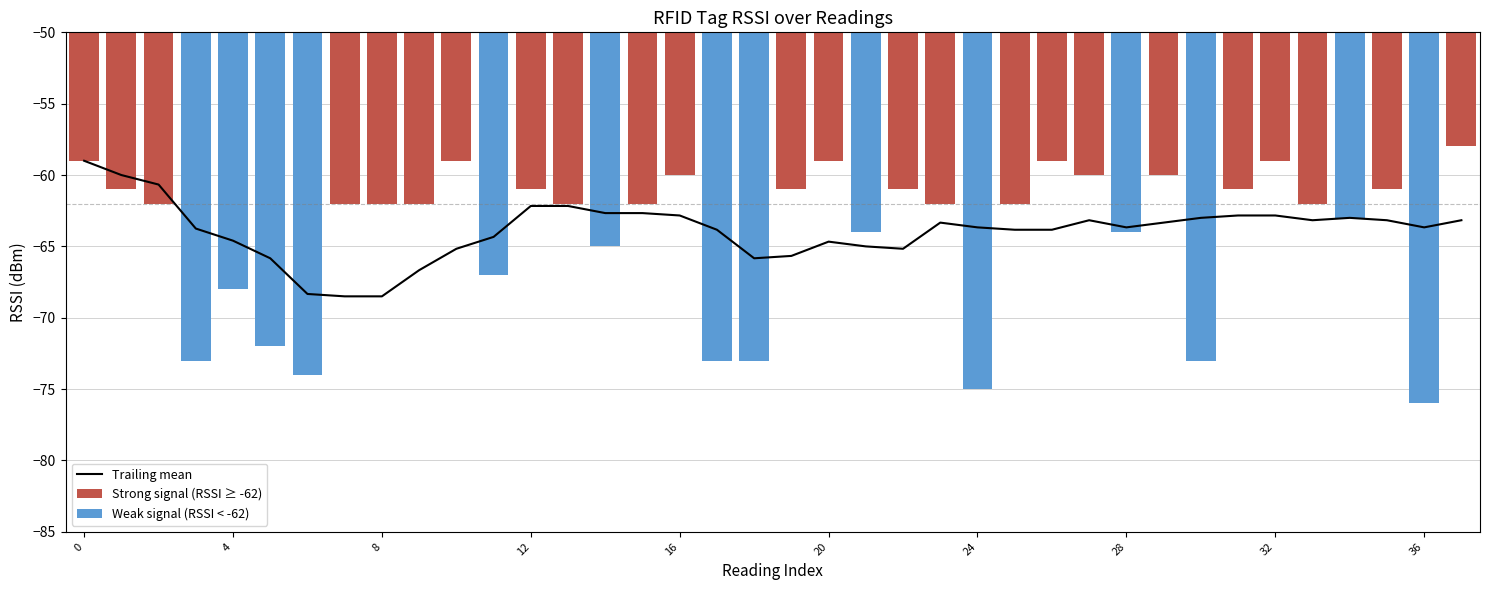

At which label is Strong signal (RSSI ≥ -62) closest to -31?

37